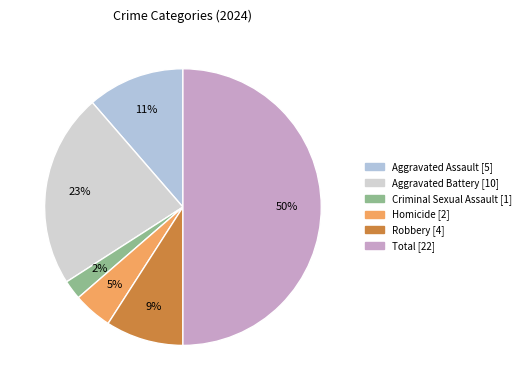

What is the smallest slice in the pie chart?

Criminal Sexual Assault